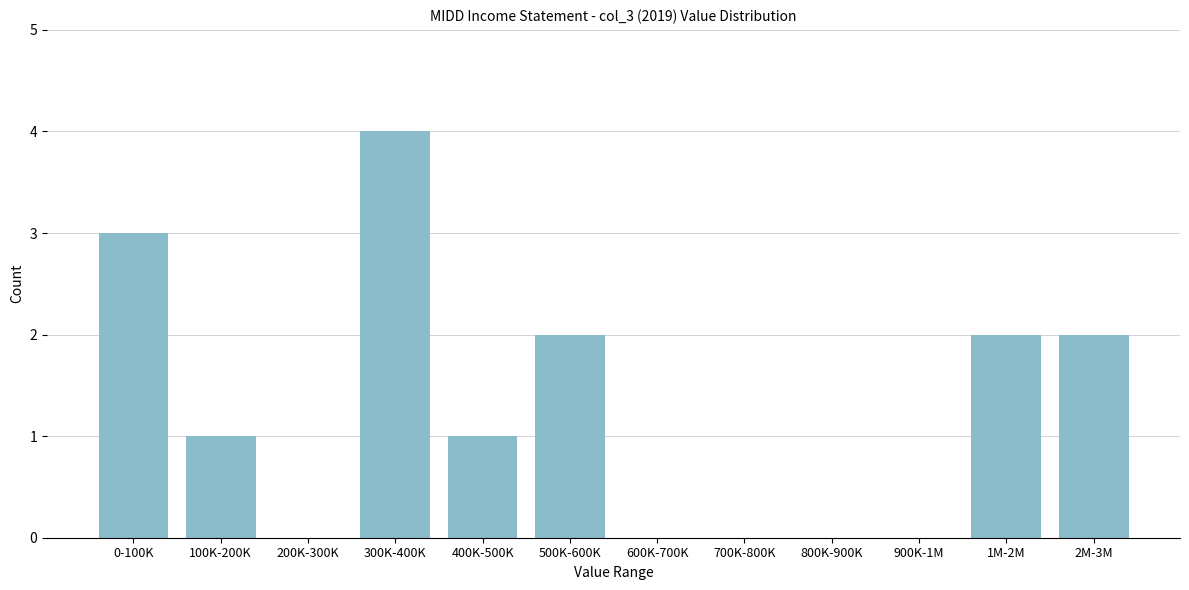

Reading left to right, extract all data points from this chart.

0-100K=3	100K-200K=1	200K-300K=0	300K-400K=4	400K-500K=1	500K-600K=2	600K-700K=0	700K-800K=0	800K-900K=0	900K-1M=0	1M-2M=2	2M-3M=2